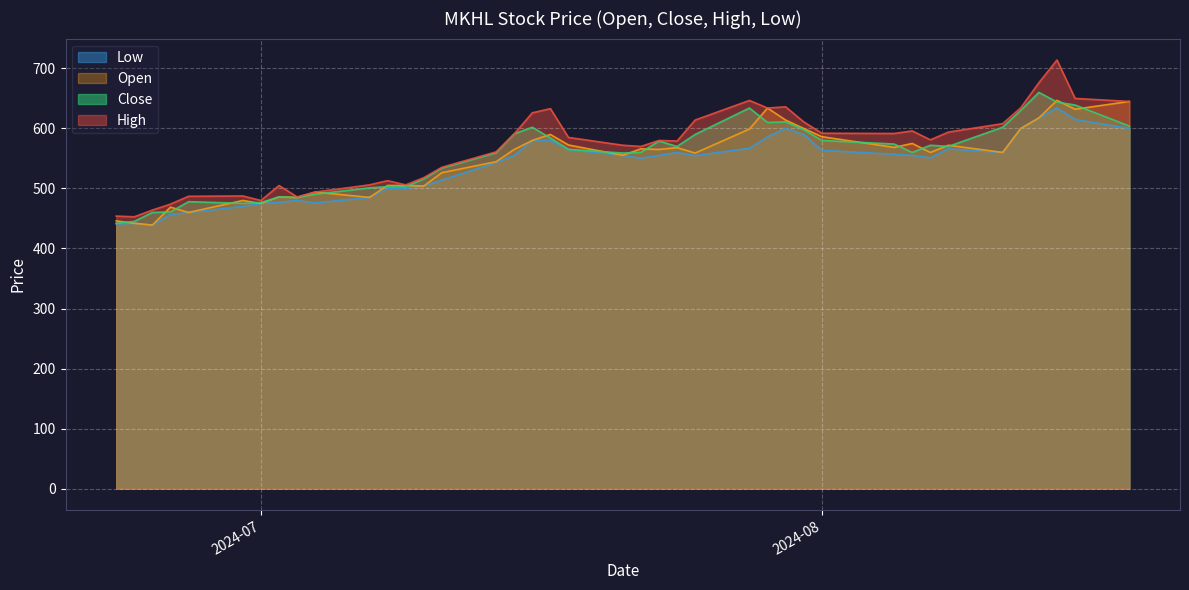

Which series has the widest spread of values?

High